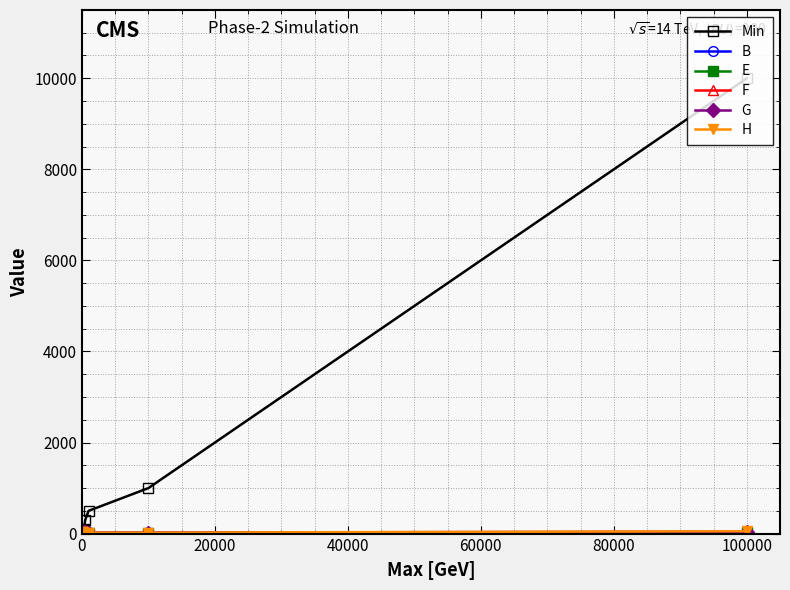

Which series has the largest range (max minus min)?

Min